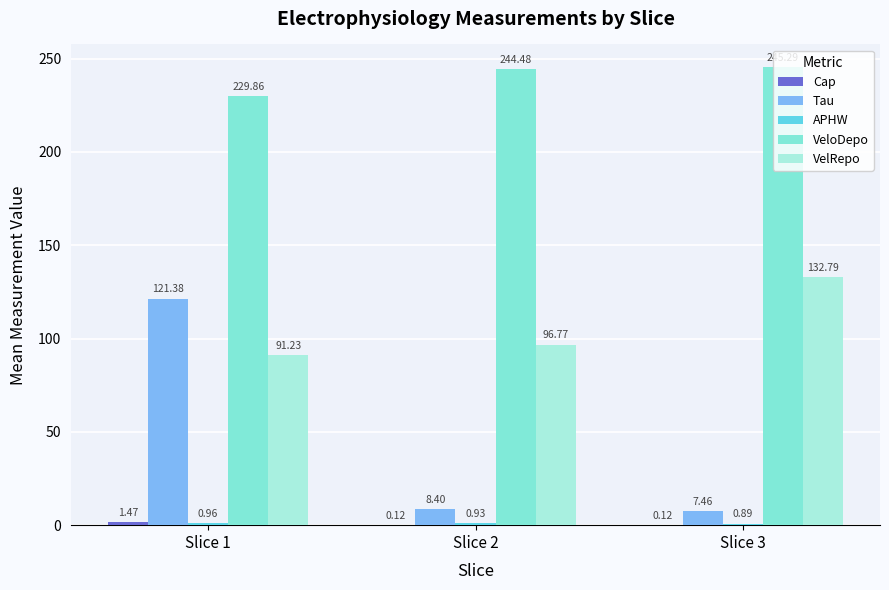

What is the average value of the VeloDepo series?

239.9